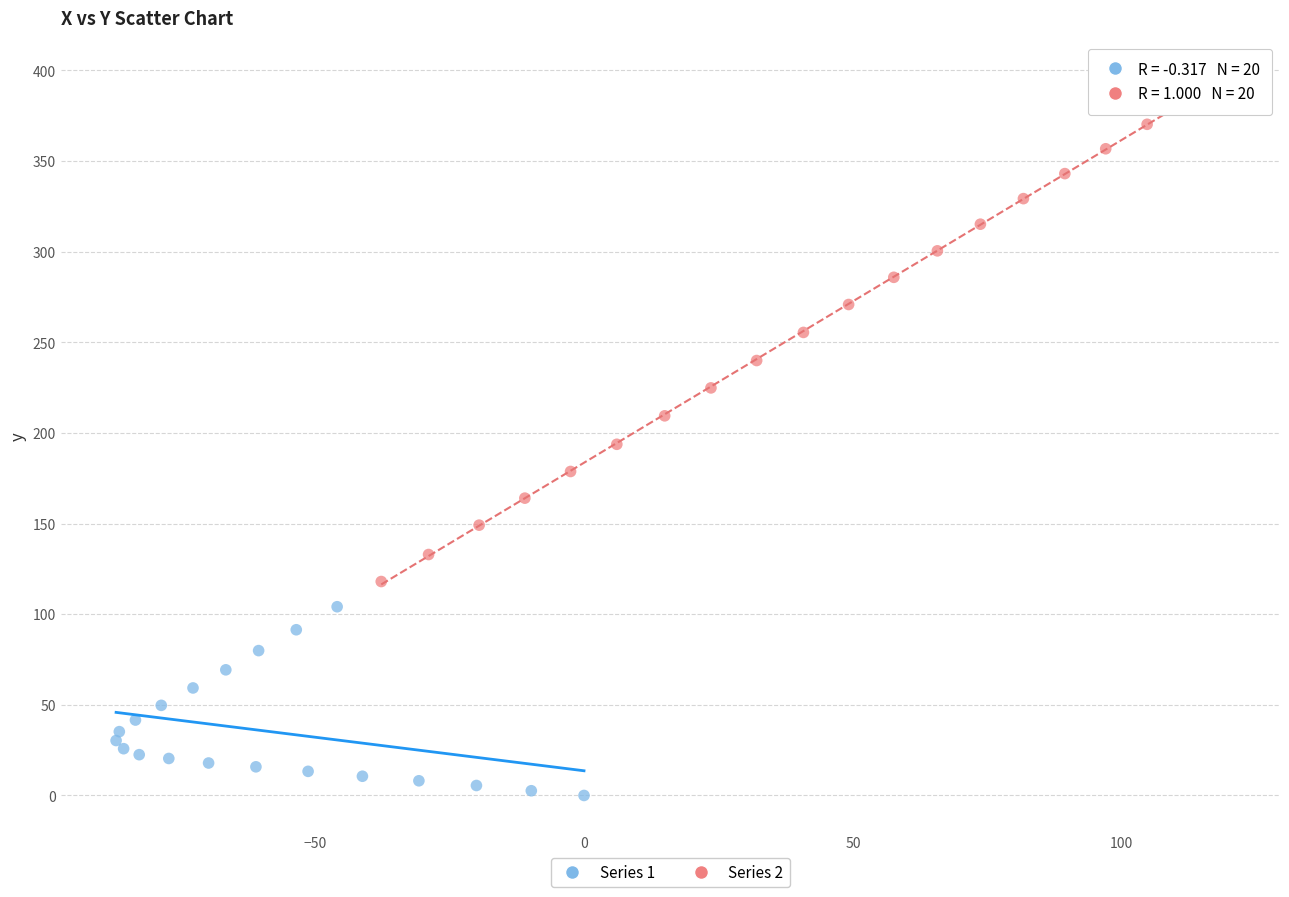

Which series has the widest spread of Y values?

Series 2